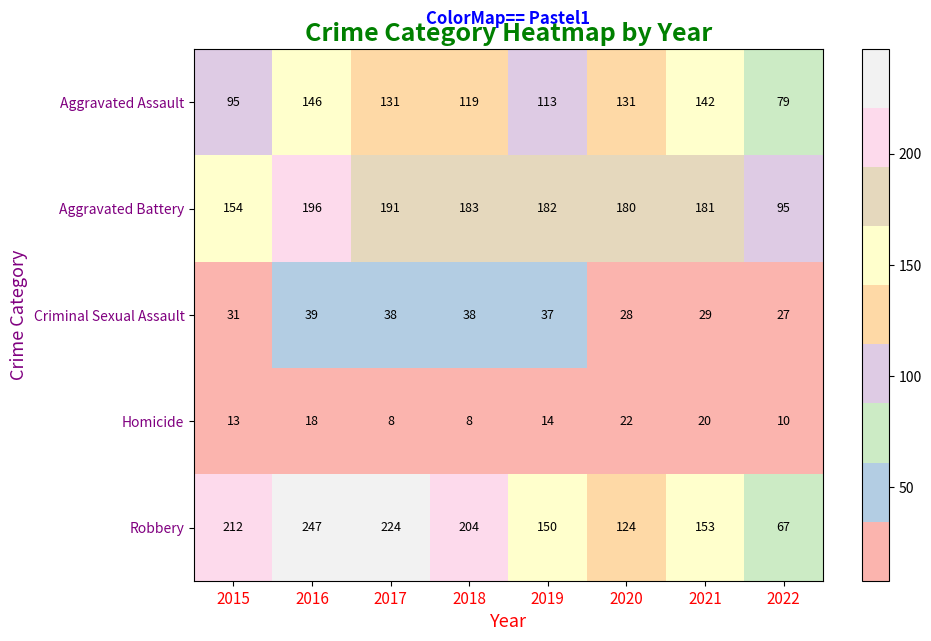

What is the difference between the maximum and minimum values in the Aggravated Assault series?

67